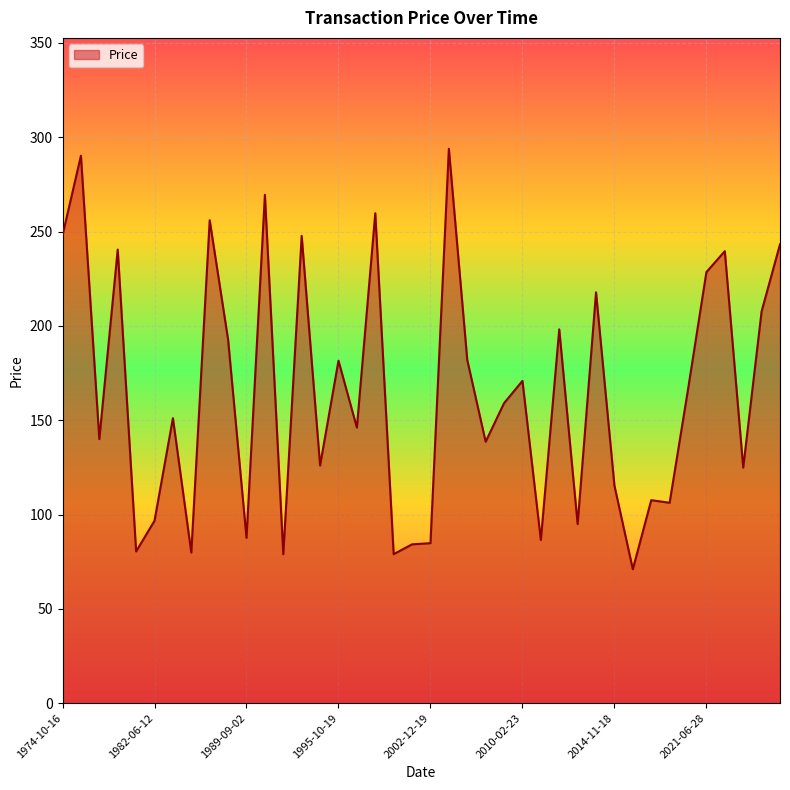

What is the smallest value displayed?

71.0